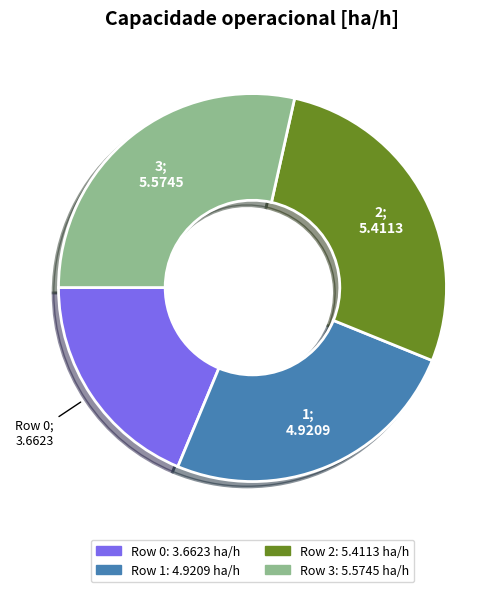

How many segments does this pie chart have?

4